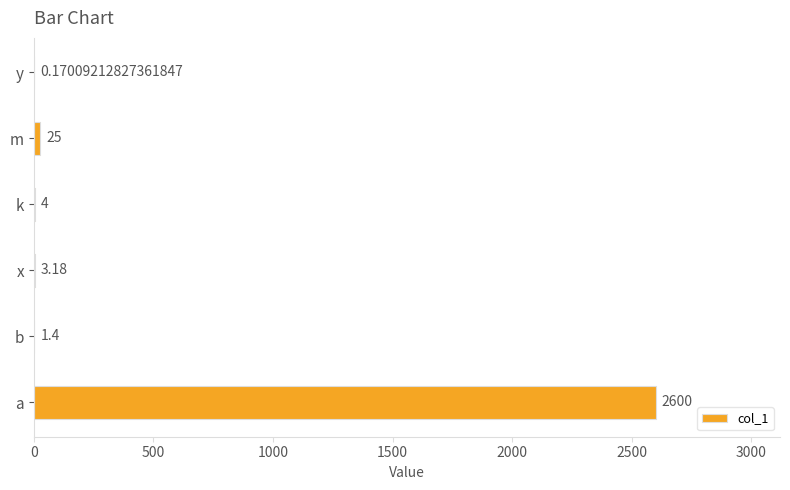

What is the sum of all values?

2633.8